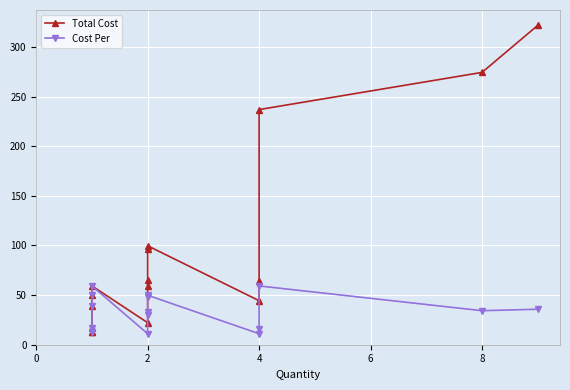

How many data points in Cost Per are less than 34?

8